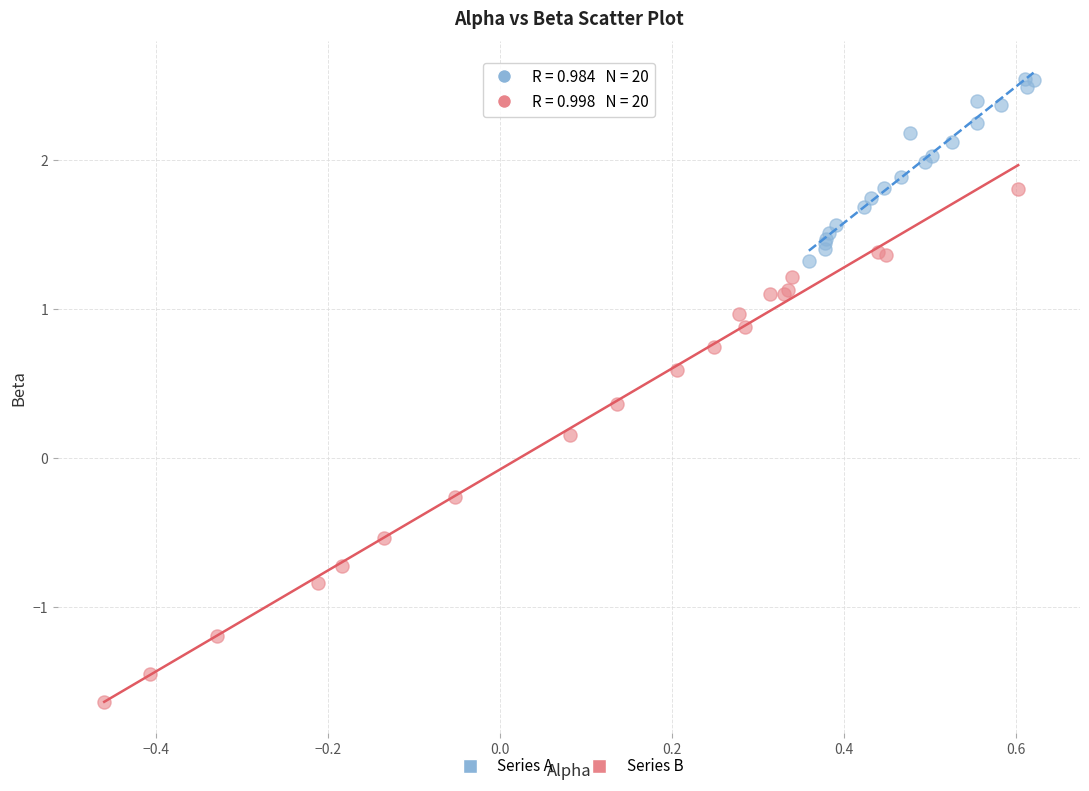

Which series has the widest spread of Y values?

Series B